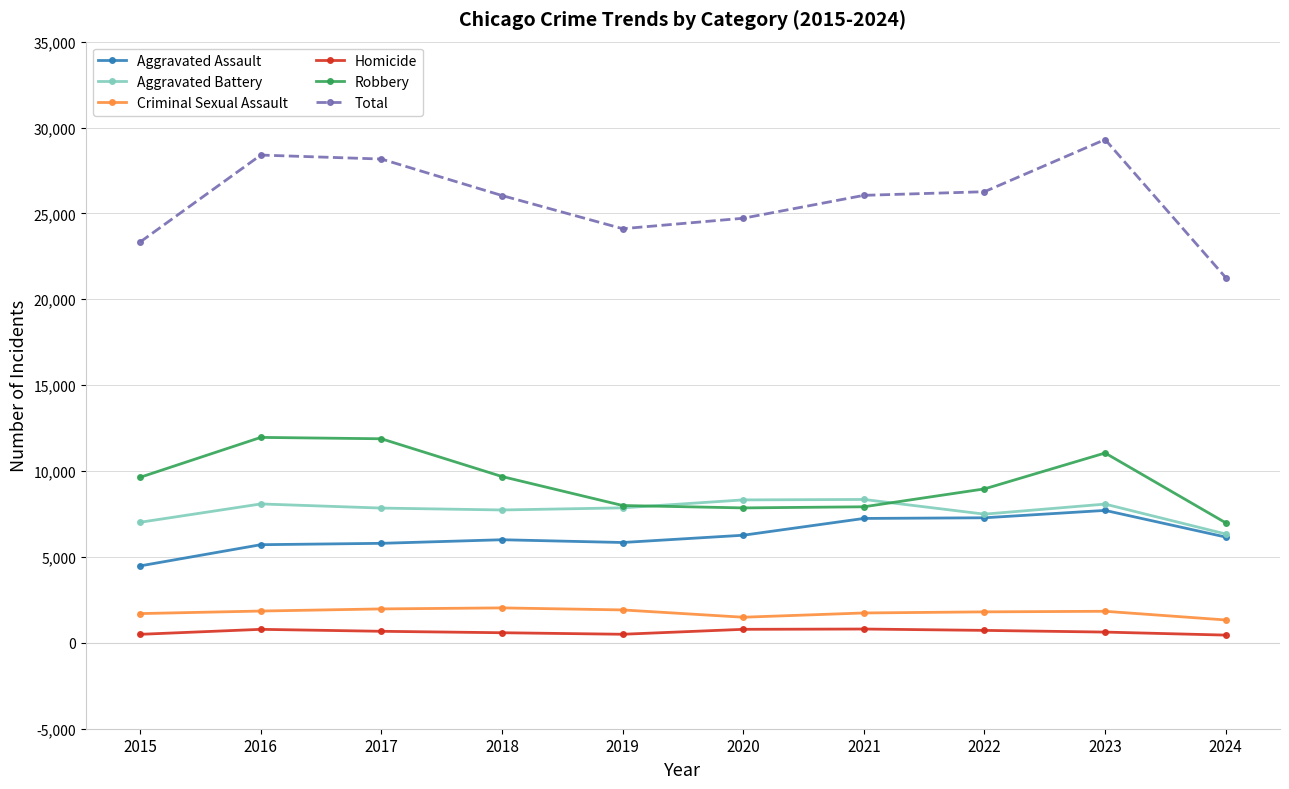

Does the chart have visible grid lines?

Yes